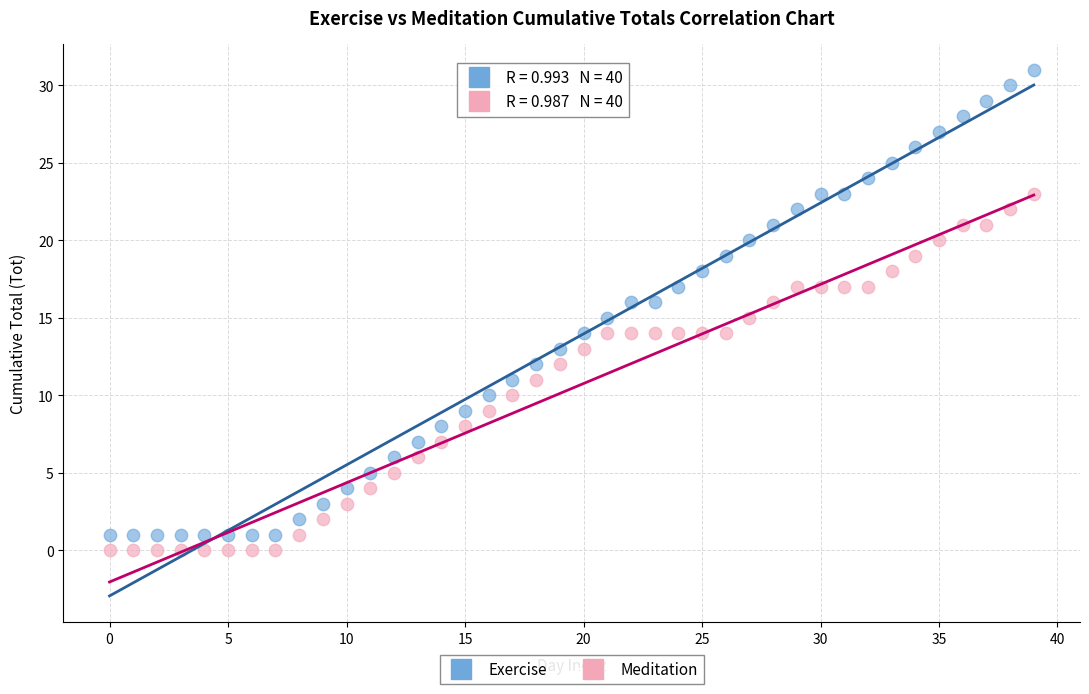

What are all the series names shown in the legend?

Exercise, Meditation